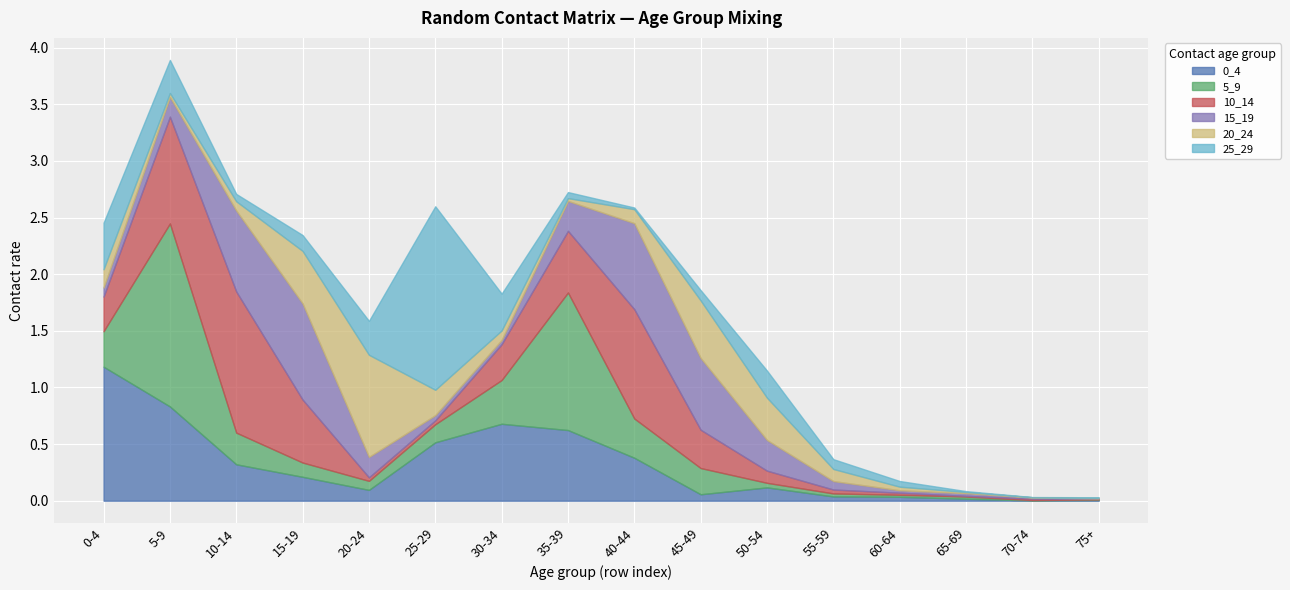

At 70-74, list the series in order from smallest to largest.

25_29, 5_9, 20_24, 0_4, 15_19, 10_14